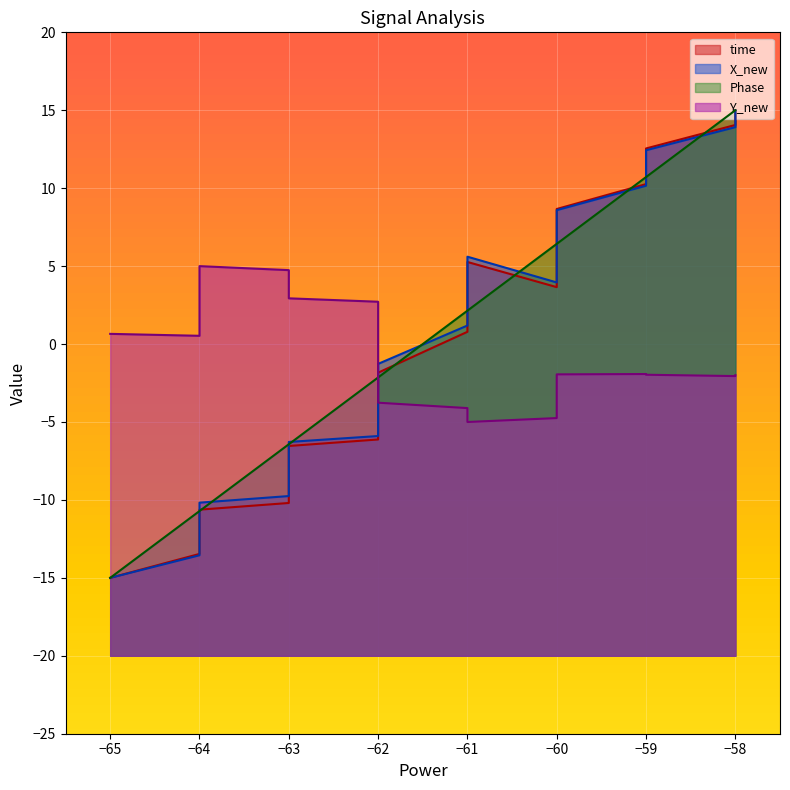

What is the difference between the second highest and second lowest values in the X_new series?

27.5